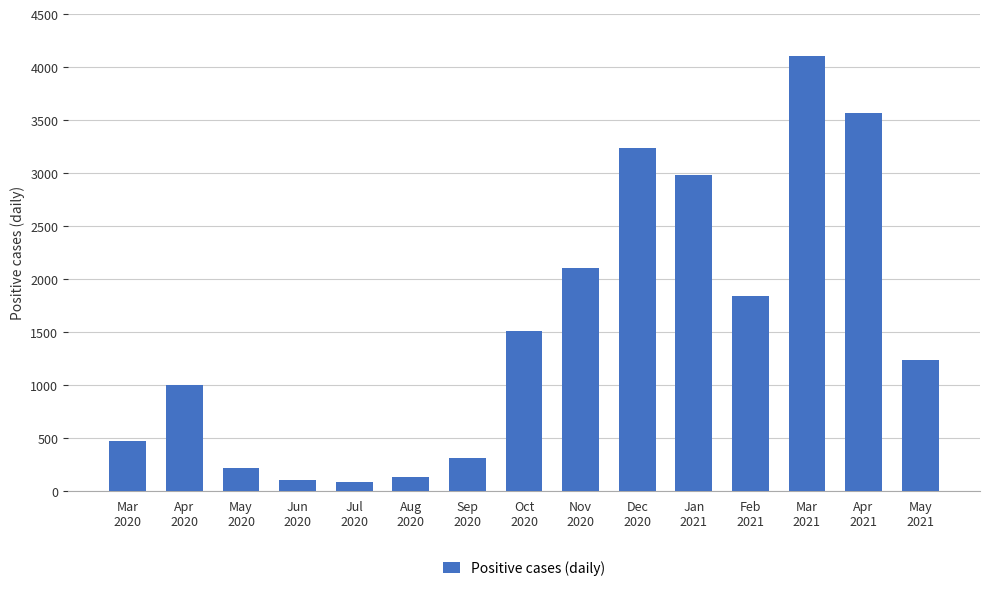

How many bars are there in total?

15